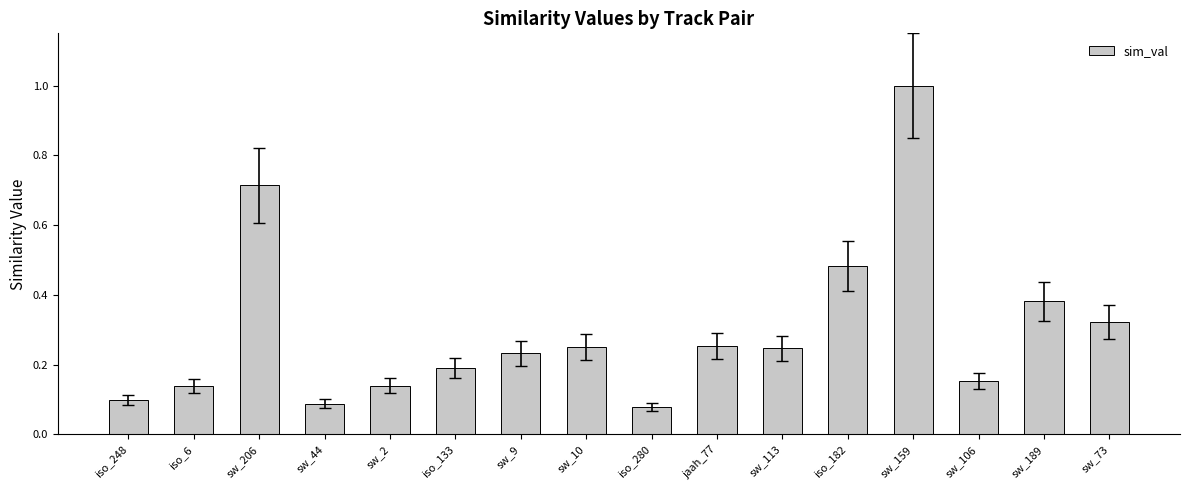

What is the difference between the values at sw_9 and sw_159?

0.8